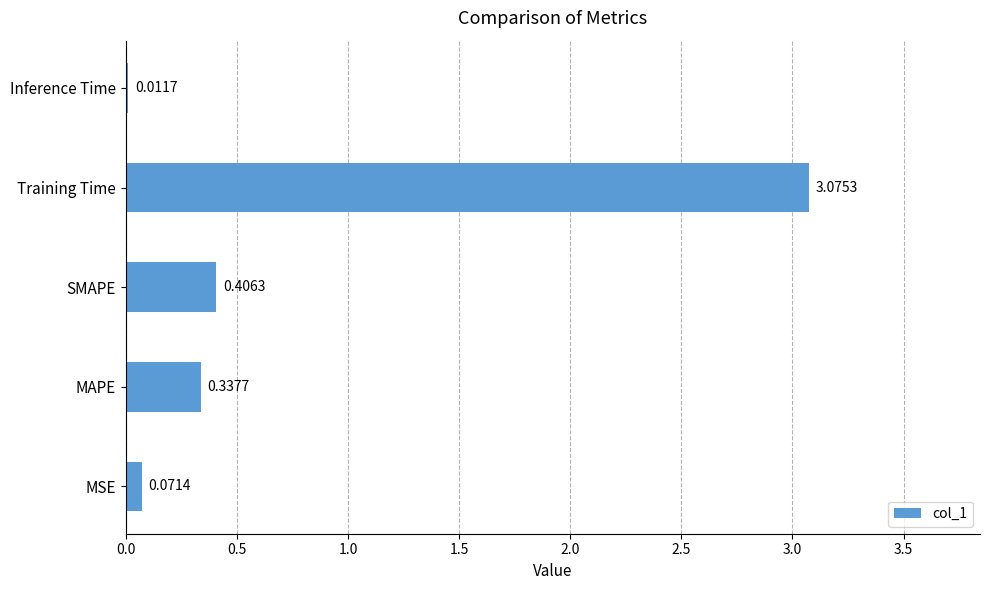

What is the sum of all values?

3.9